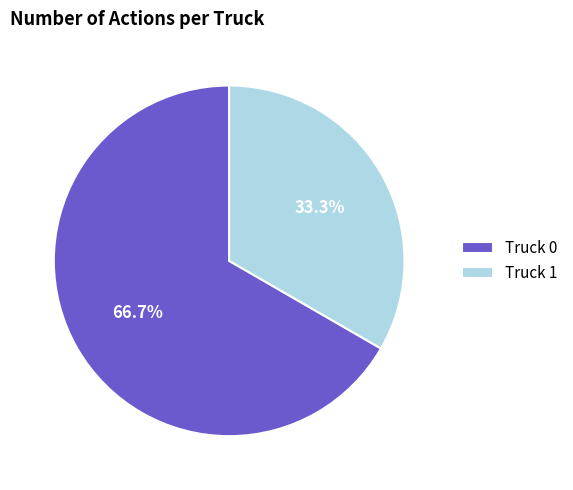

How many segments does this pie chart have?

2